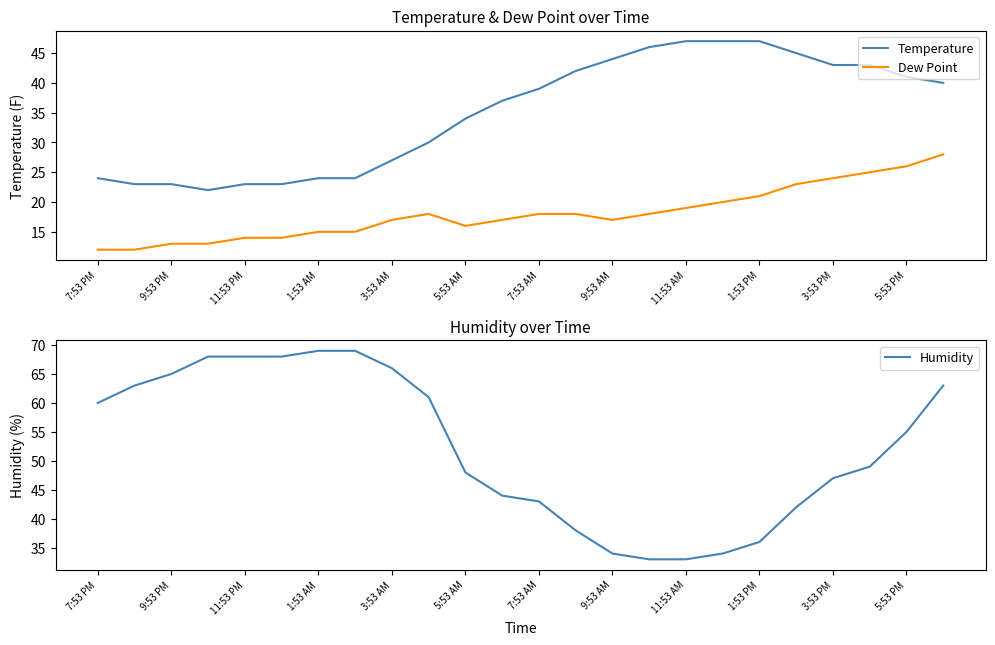

Does the chart display data point markers on the line(s)?

No